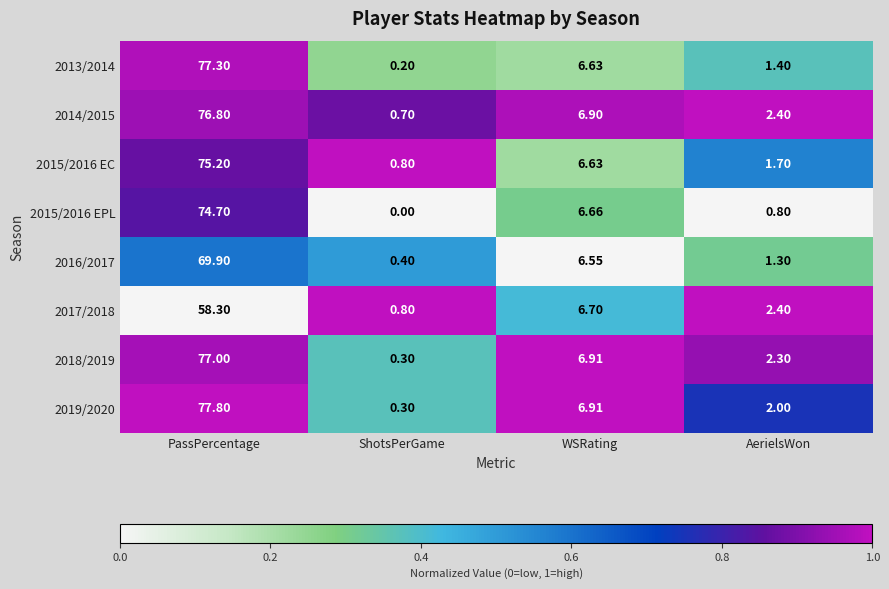

Is the value of 2015/2016 EPL at WSRating greater than the value of 2017/2018 at AerielsWon?

Yes